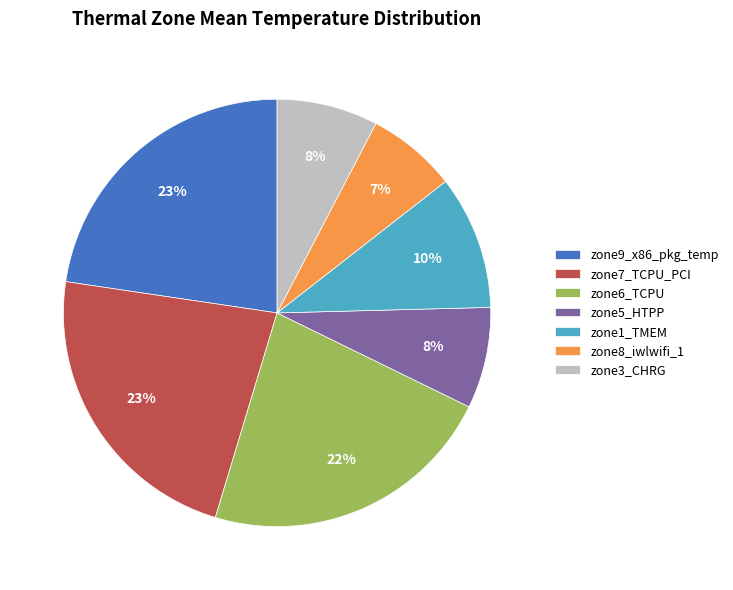

What is the smallest slice in the pie chart?

zone8_iwlwifi_1